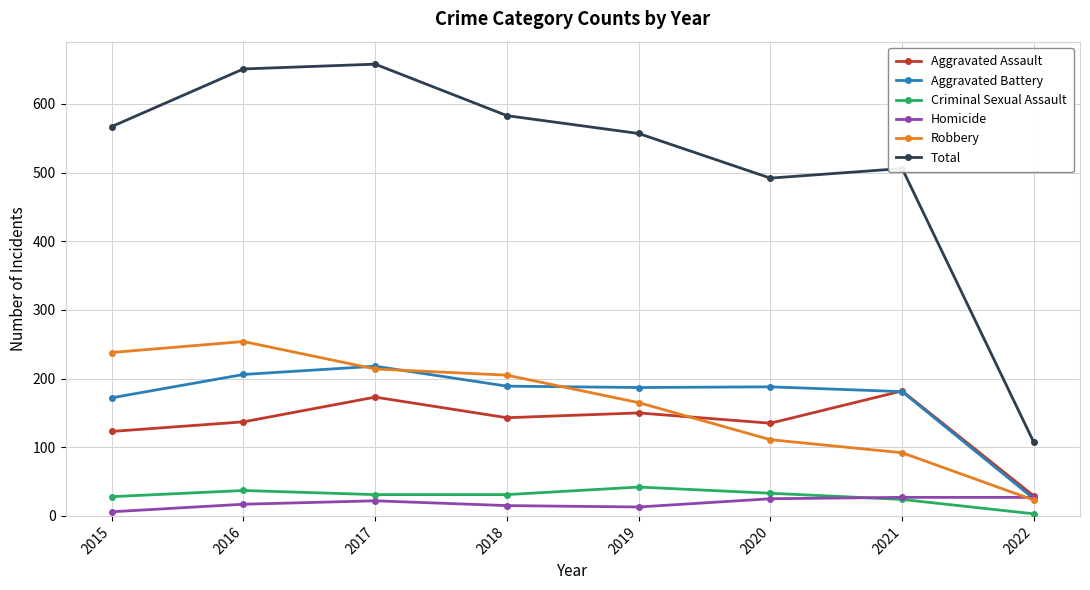

Between 2016 and 2020, which series saw the biggest shift?

Total